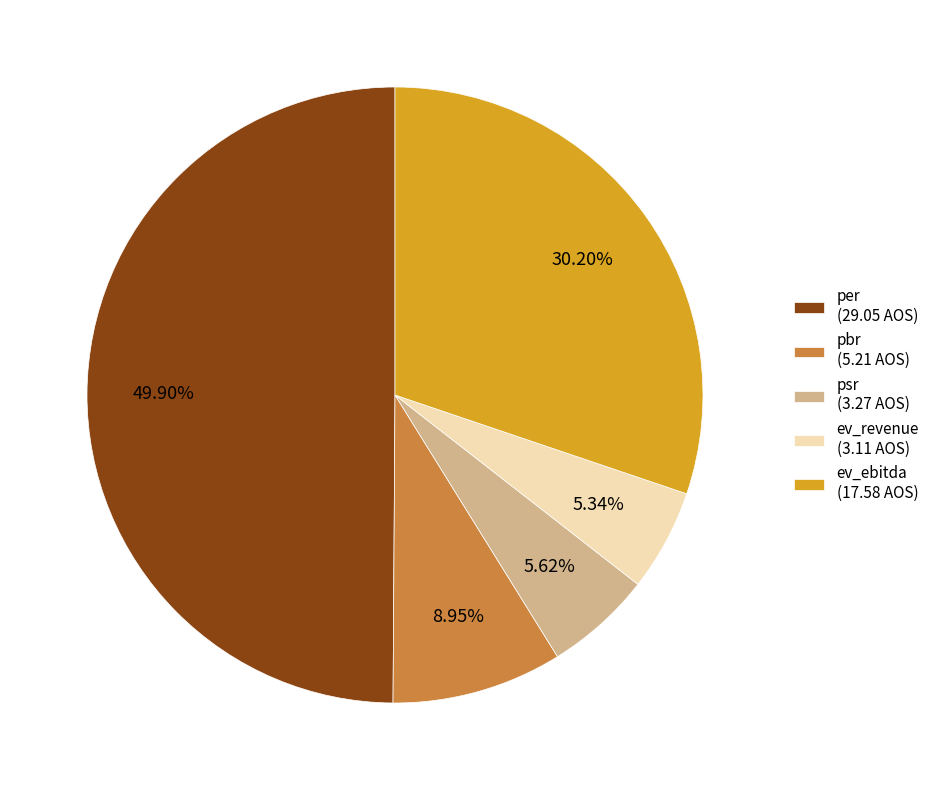

Do per (29.05 AOS) and ev_revenue (3.11 AOS) together represent more than half of the pie?

Yes